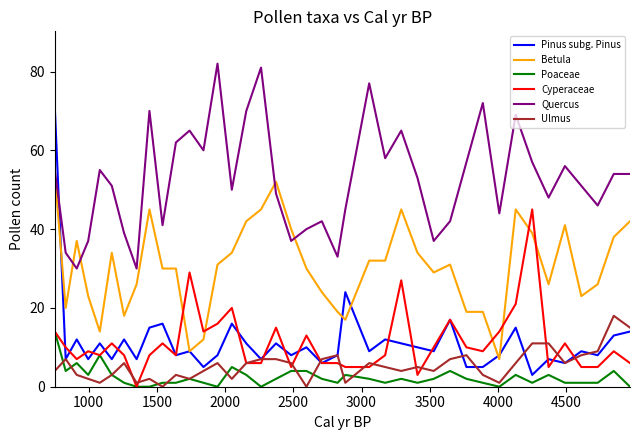

Which series has the largest total across all categories?

Quercus